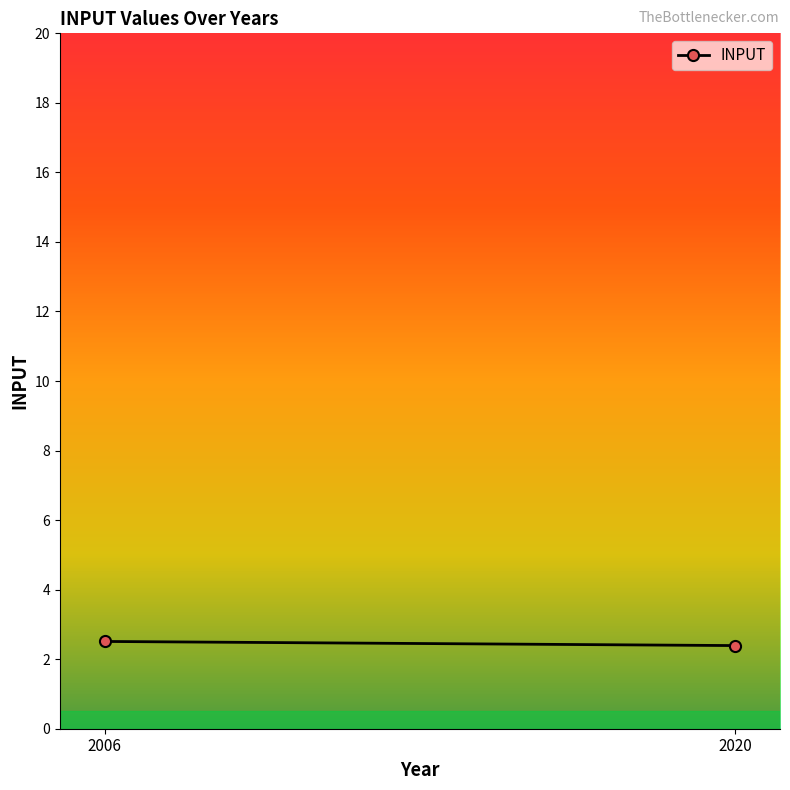

Which has a higher value, 2020 or 2006?

2006